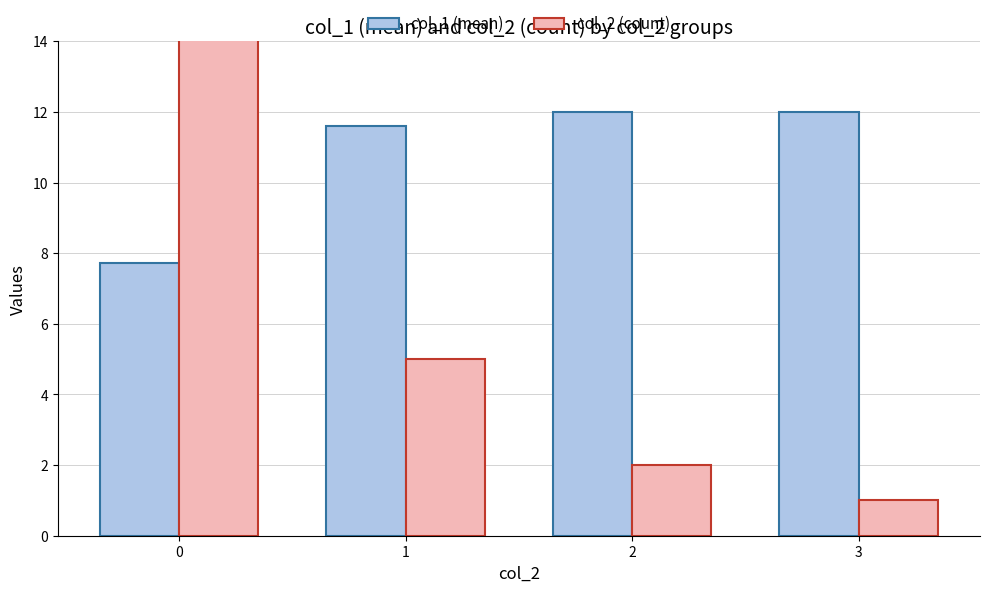

What is the value of the col_2 (count) bar at the 1st from the left?

15.0